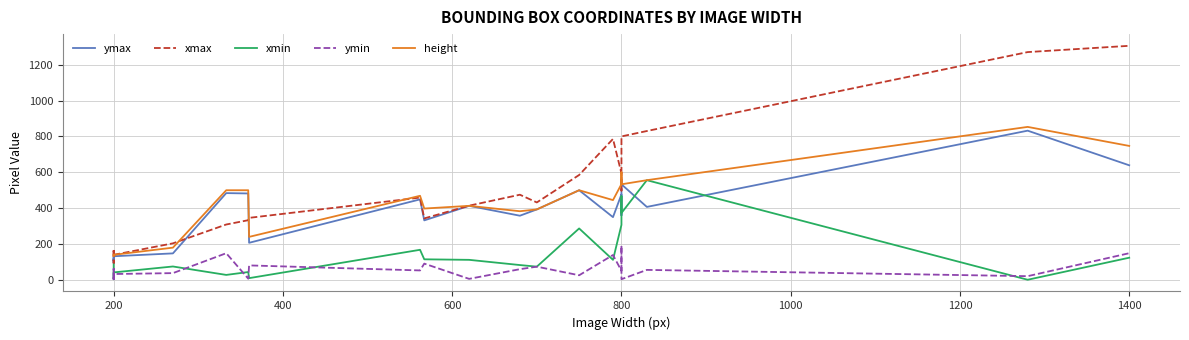

How many data points in height are above 445?

11